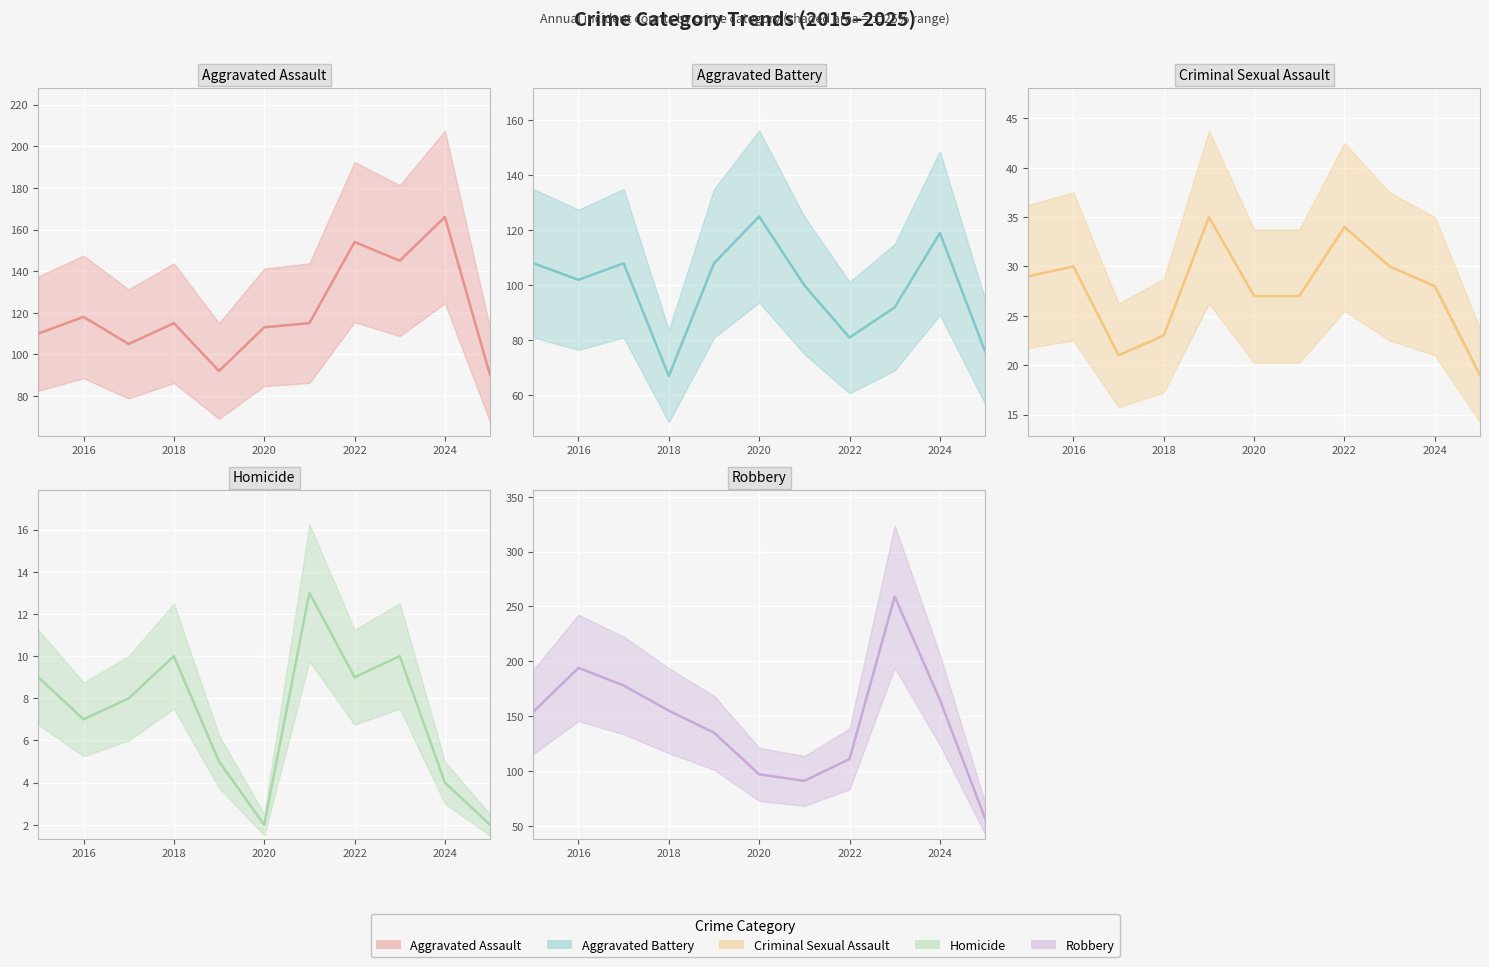

At which category does Aggravated Assault (line) reach its first local peak?

2016